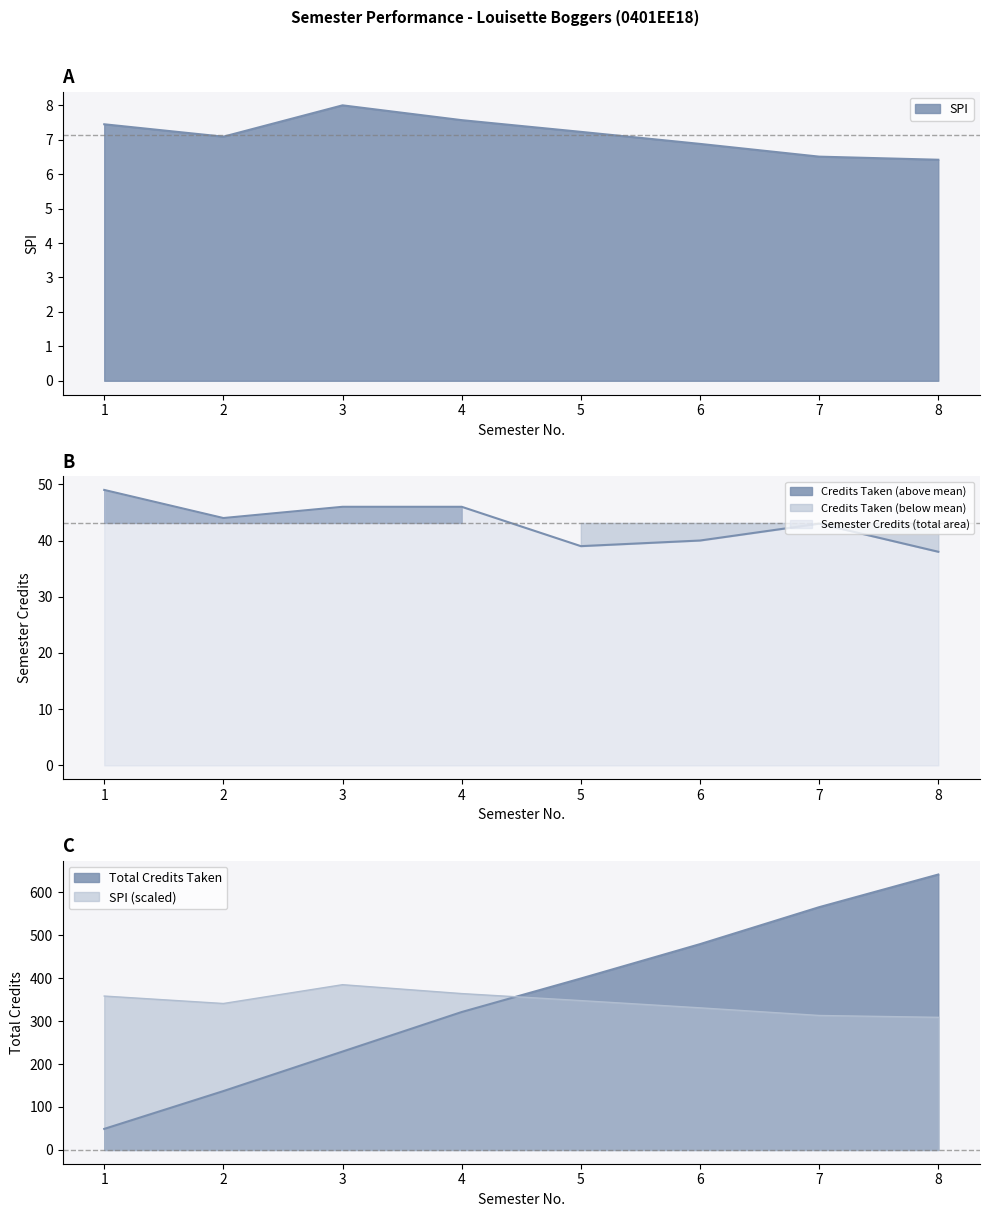

What is the sum of all SPI values?

57.1